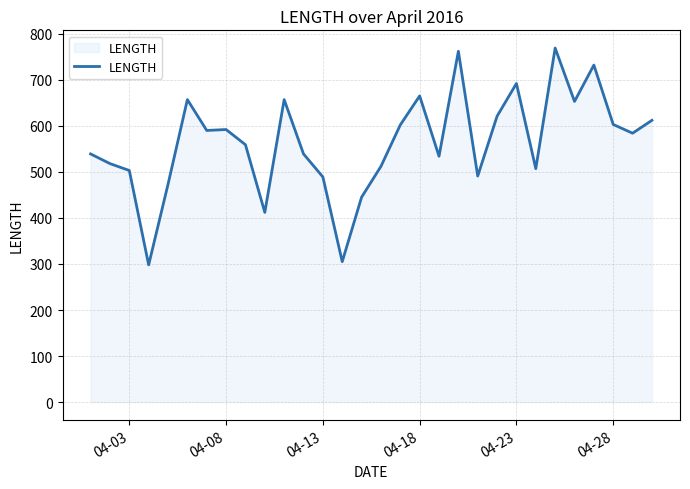

What is the difference between the maximum and minimum values?

471